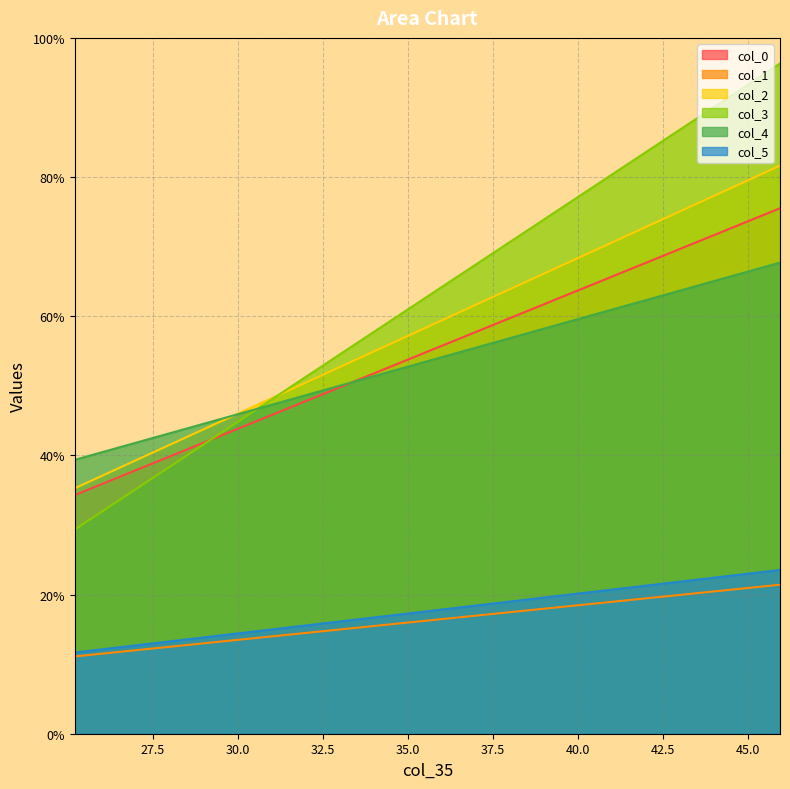

Between 35.93809476 and 35.20450543, which series saw the biggest shift?

col_3